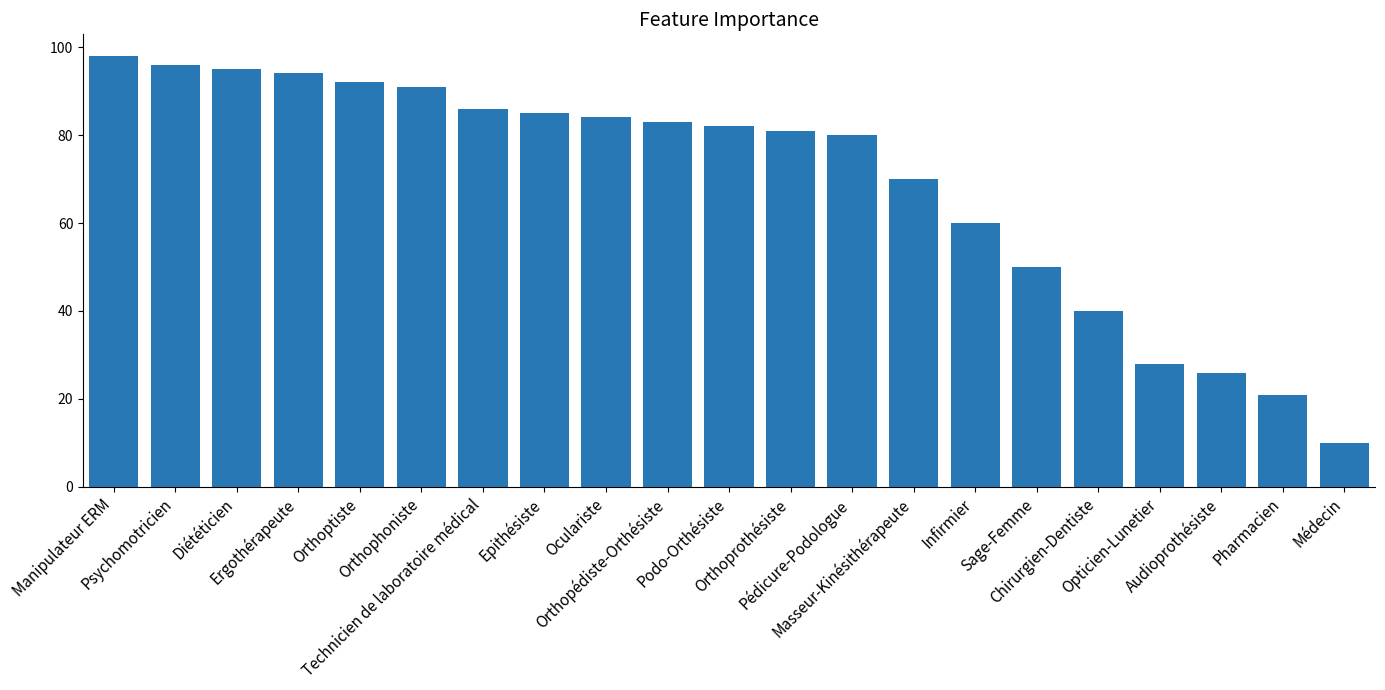

List the labels in order of value, smallest first.

Médecin, Pharmacien, Audioprothésiste, Opticien-Lunetier, Chirurgien-Dentiste, Sage-Femme, Infirmier, Masseur-Kinésithérapeute, Pédicure-Podologue, Orthoprothésiste, Podo-Orthésiste, Orthopédiste-Orthésiste, Oculariste, Epithésiste, Technicien de laboratoire médical, Orthophoniste, Orthoptiste, Ergothérapeute, Diététicien, Psychomotricien, Manipulateur ERM